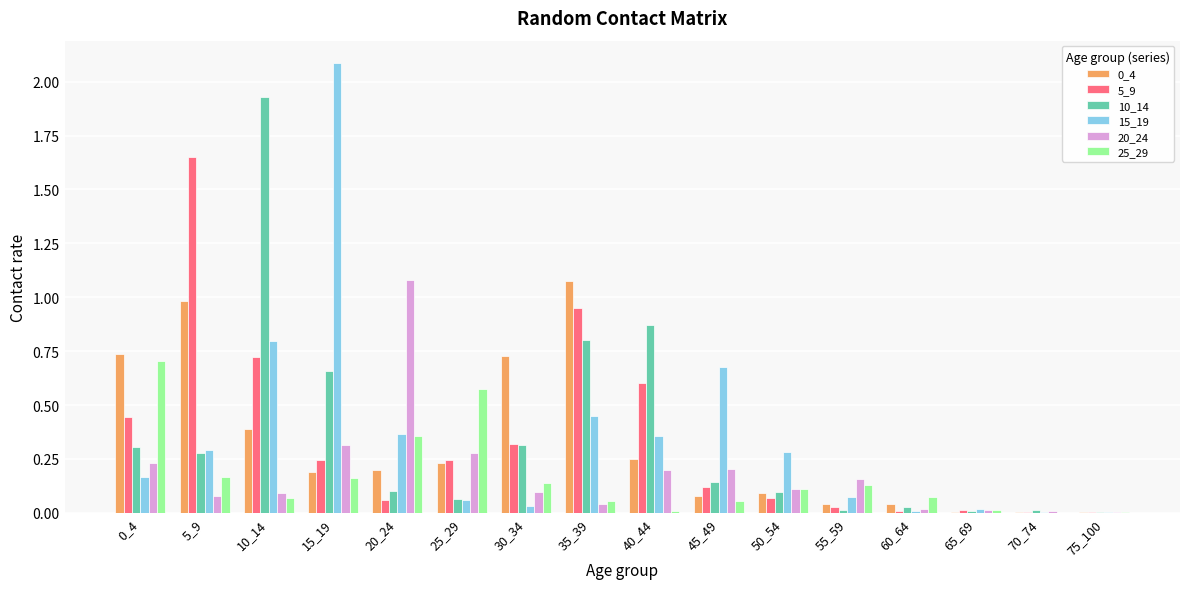

How many groups of bars are there?

16